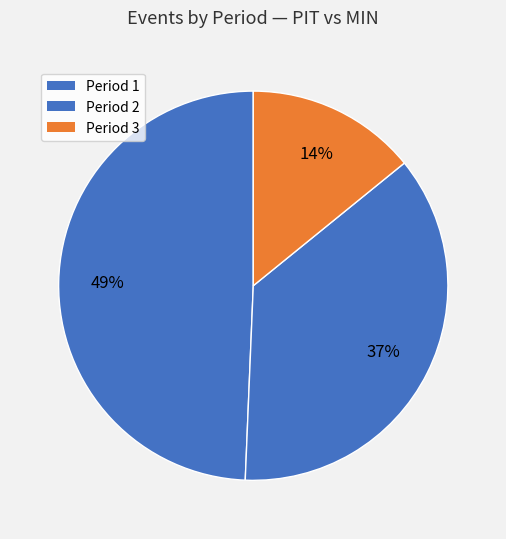

How many slices are in this pie chart?

3